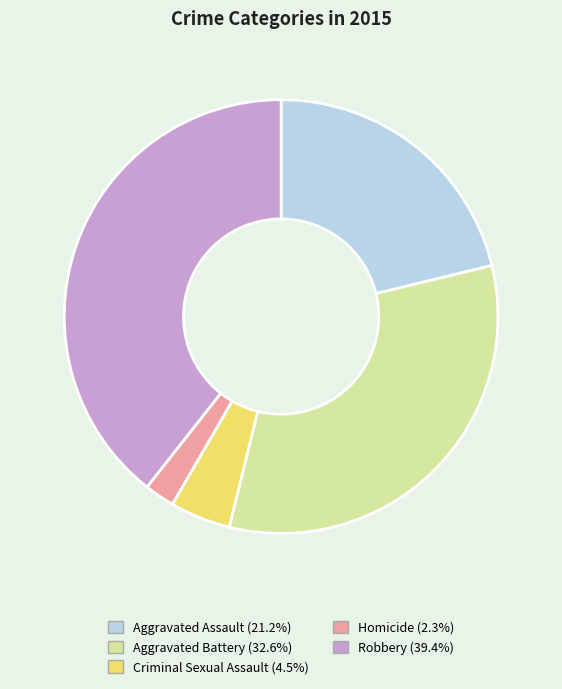

Is it true that Homicide is 2% of the pie?

True